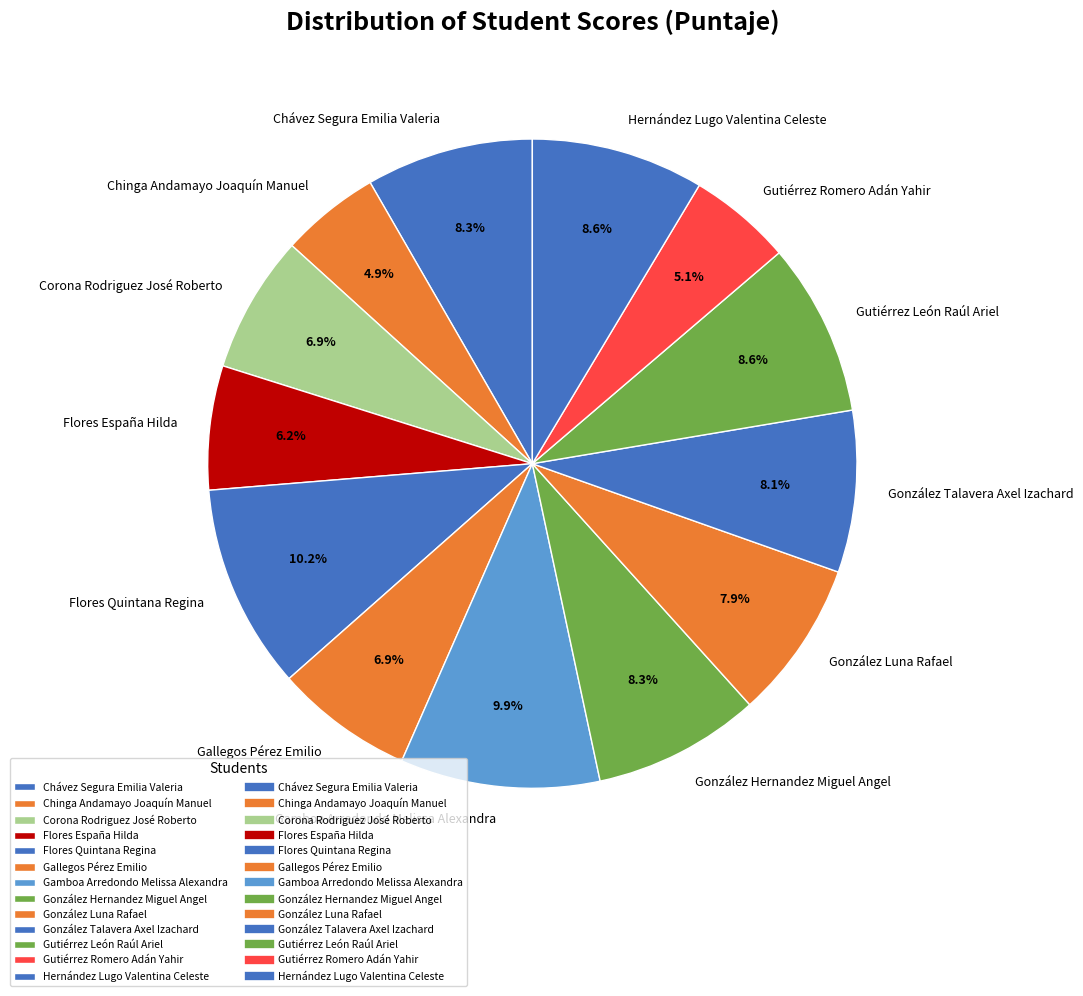

What portion of the pie excludes González Hernandez Miguel Angel?

91.7%